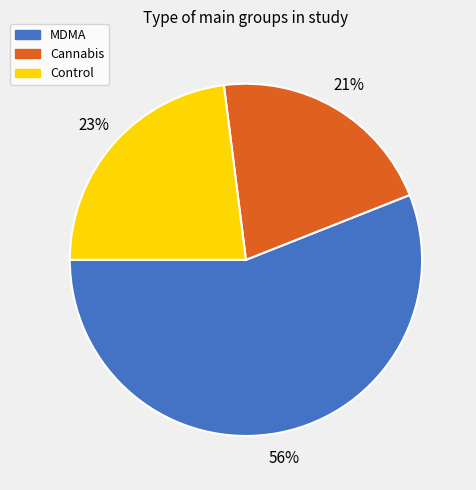

Combined, do Cannabis and MDMA account for over 50%?

Yes